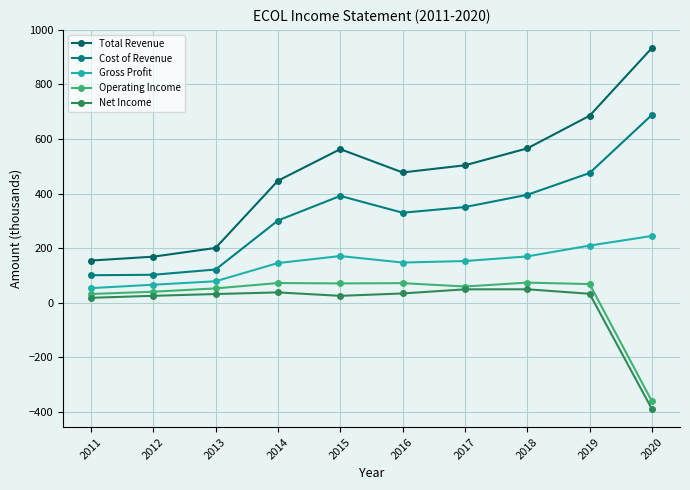

Reading left to right, transcribe all the data shown in this chart.

Total Revenue: 154.9	169.1	201.1	447.4	563.1	477.7	504.0	565.9	685.5	933.9
Cost of Revenue: 101.1	102.8	122.1	301.6	391.7	330.1	350.9	395.8	475.7	688.8
Gross Profit: 53.9	66.3	79.0	145.8	171.4	147.6	153.1	170.1	209.8	245.0
Operating Income: 32.4	40.6	52.9	72.5	71.1	72.1	59.8	74.1	68.7	-360.9
Net Income: 18.4	25.7	32.2	38.2	25.6	34.3	49.4	49.6	33.1	-389.4